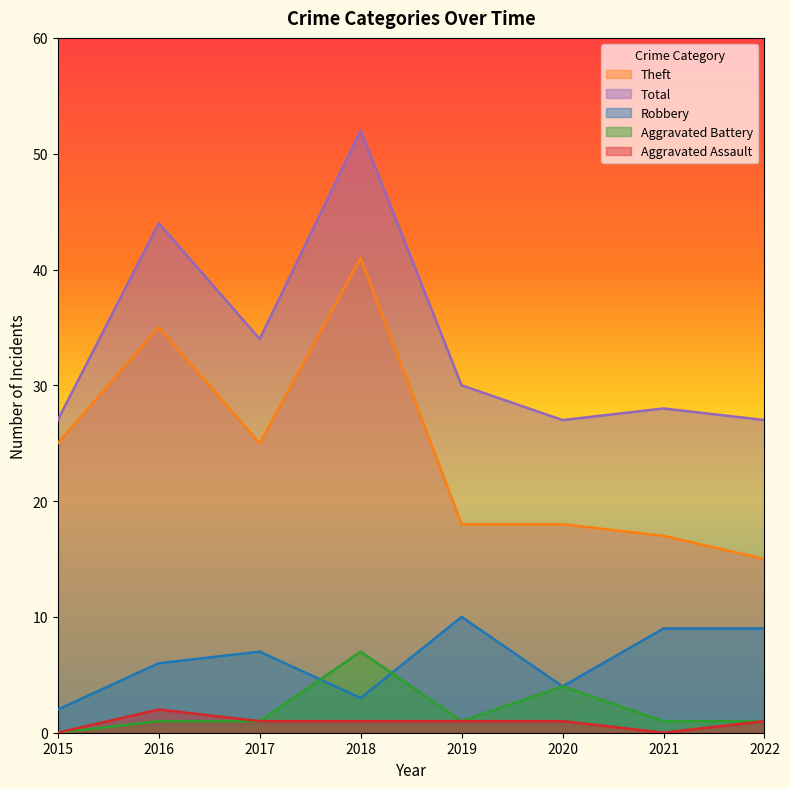

Does the chart display data point markers on the line(s)?

No